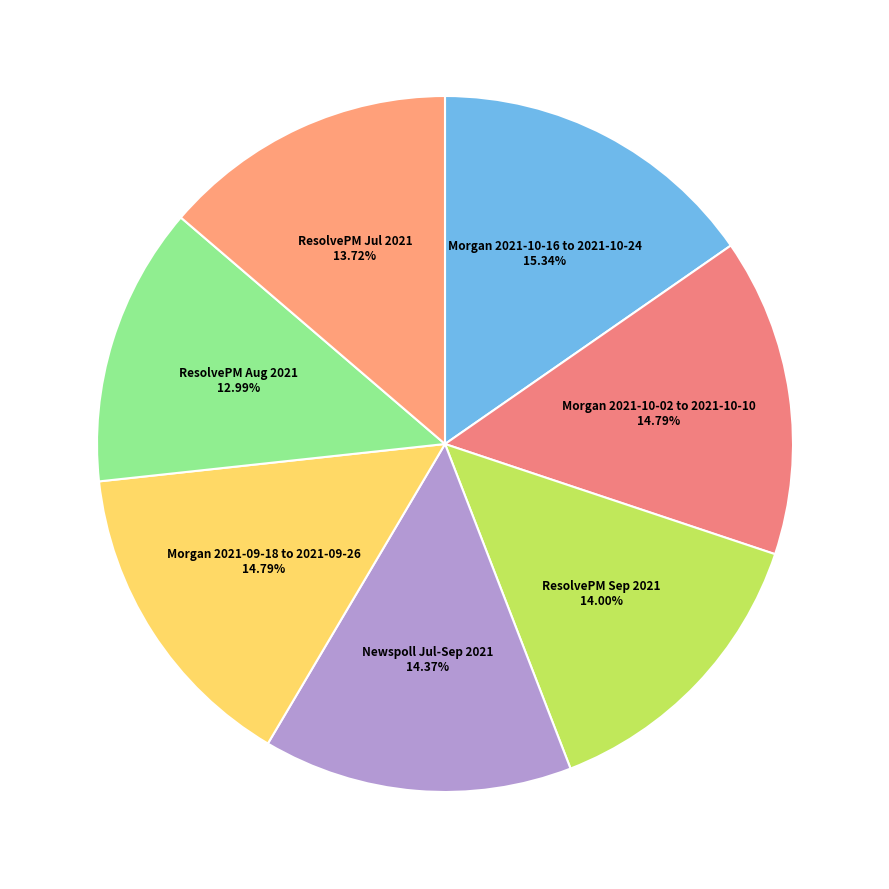

Count the number of slices in the pie.

7